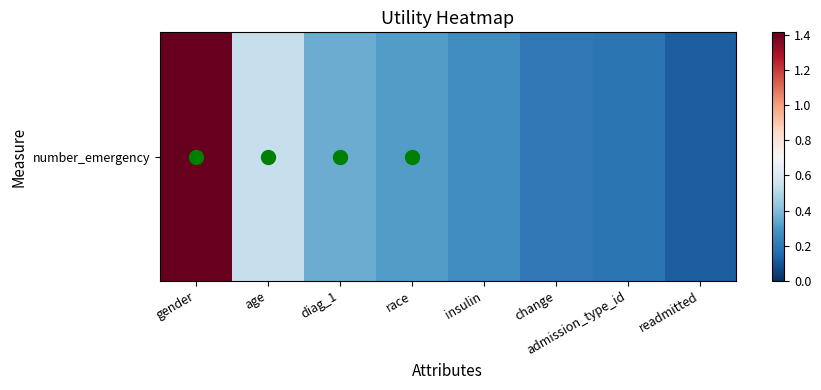

What is the maximum value shown in the chart?

1.4